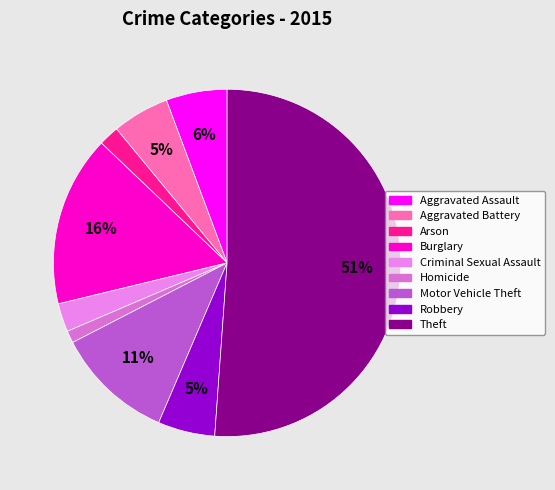

To the nearest percent, what is the difference between the Burglary and Theft slice percentages?

35%